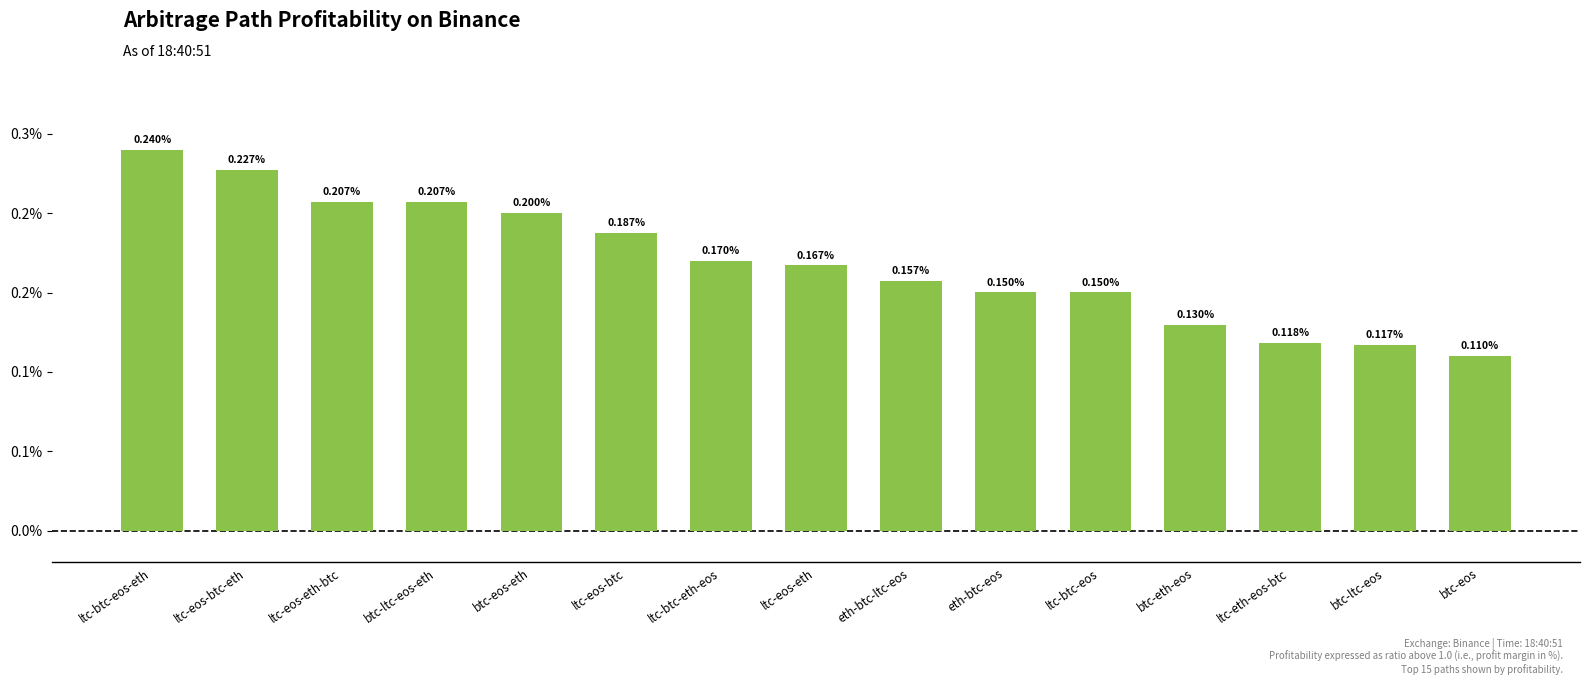

At which category does the chart reach its minimum across all series?

btc-eos